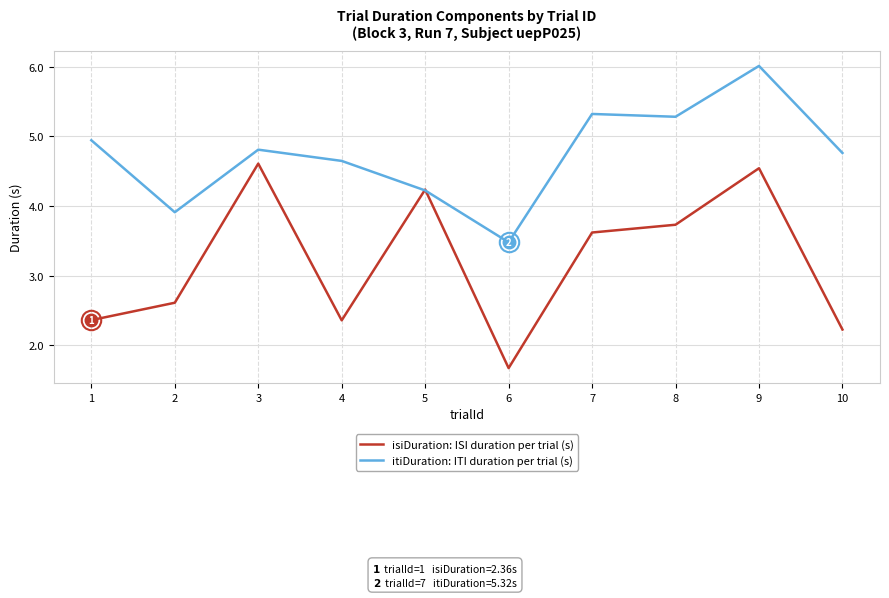

Is the value of itiDuration: ITI duration per trial (s) at 4 greater than the value of isiDuration: ISI duration per trial (s) at 3?

Yes